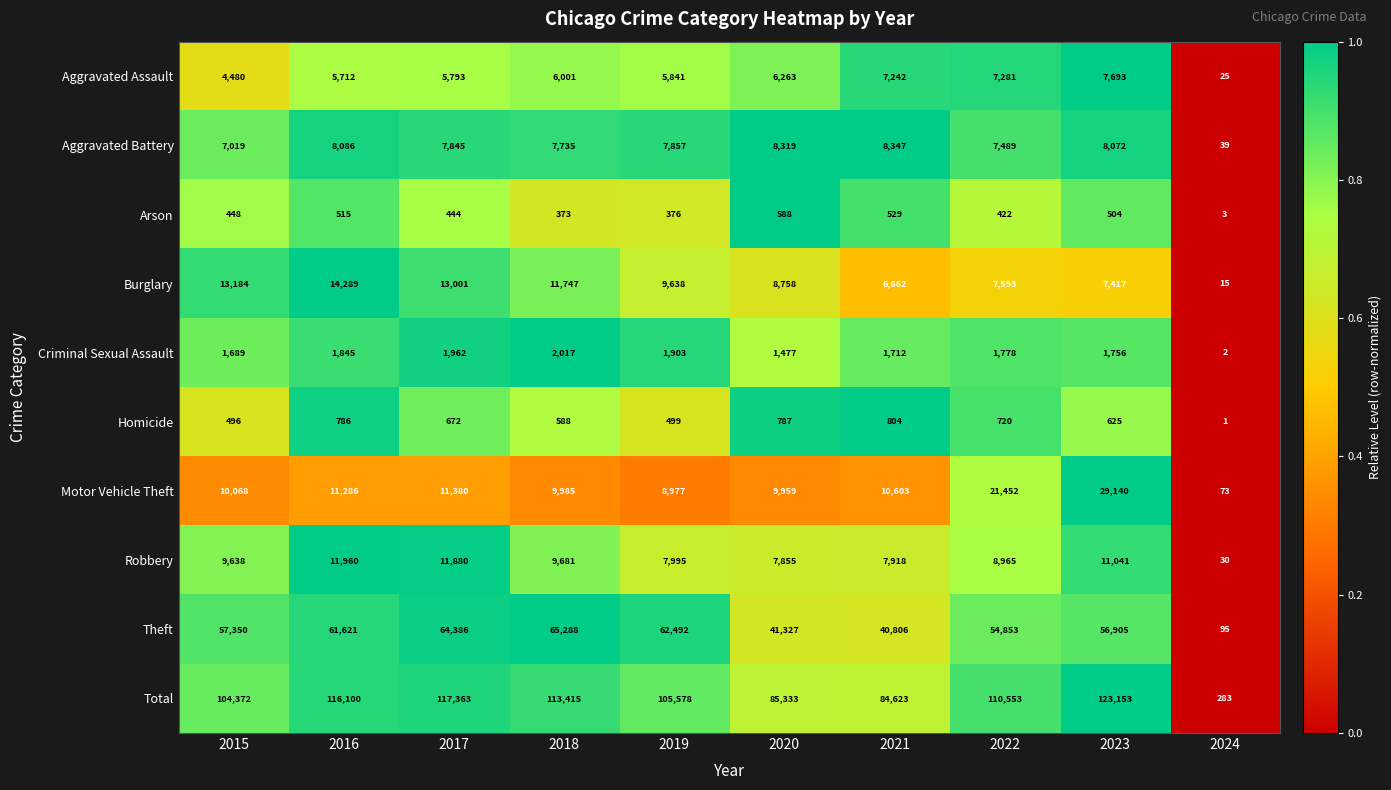

At 2020, list the series in order from largest to smallest.

Total, Theft, Motor Vehicle Theft, Burglary, Aggravated Battery, Robbery, Aggravated Assault, Criminal Sexual Assault, Homicide, Arson